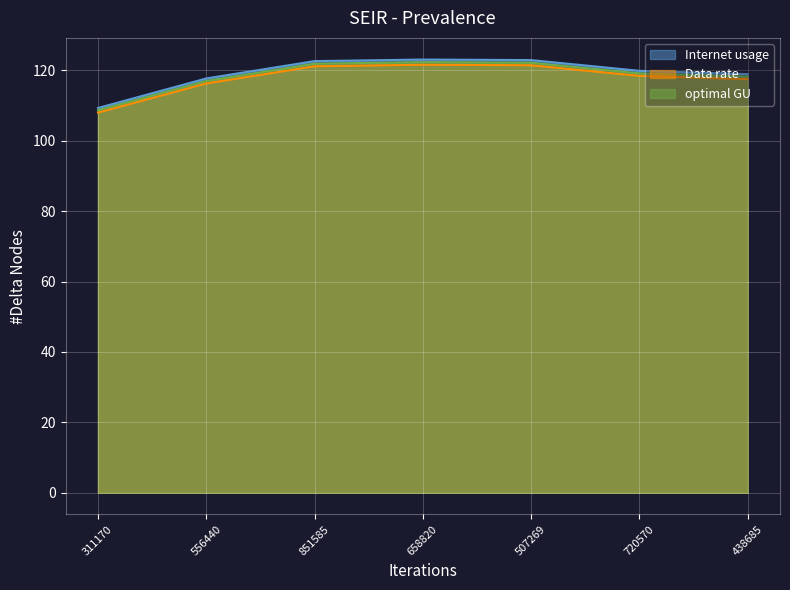

What is the label of the 2nd point from the left?

556440